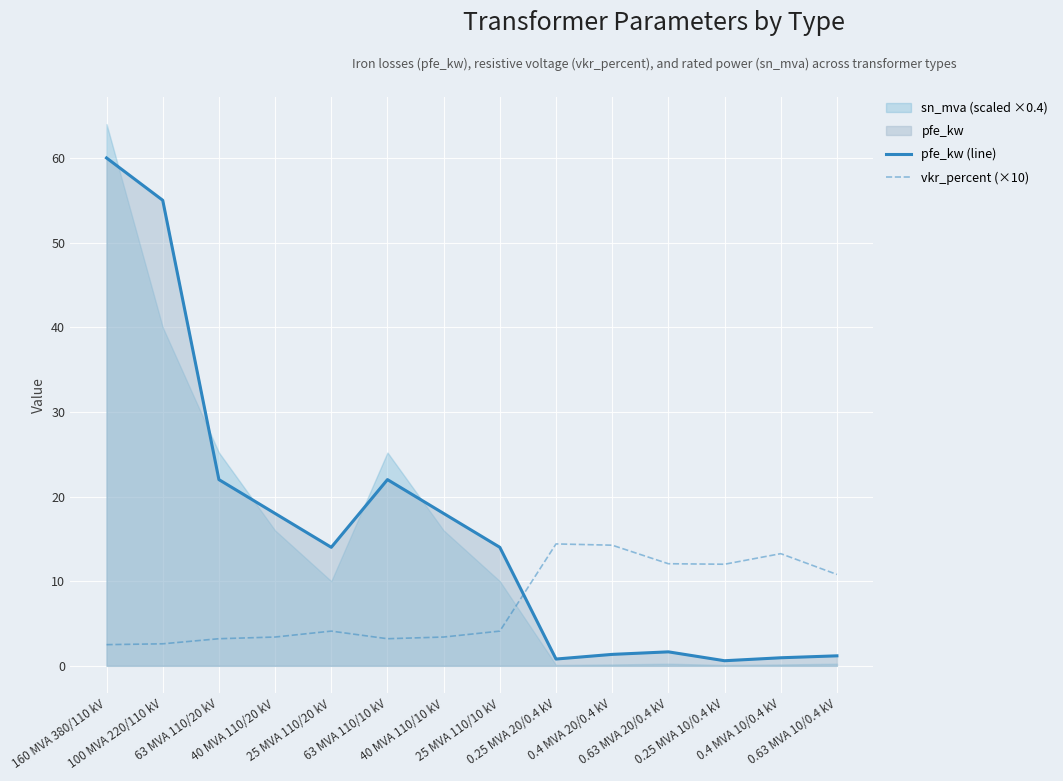

What is the difference between the maximum and minimum values in the pfe_kw (line) series?

59.4